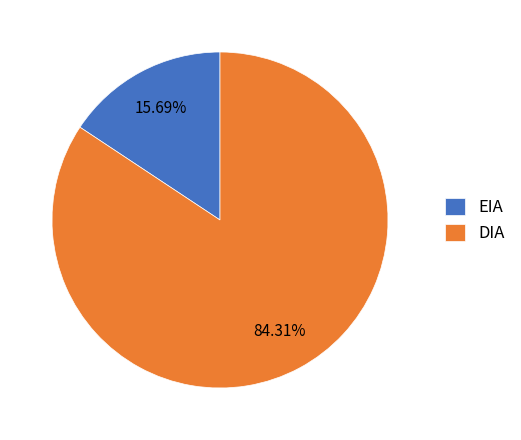

Does DIA represent more than half of the total?

Yes